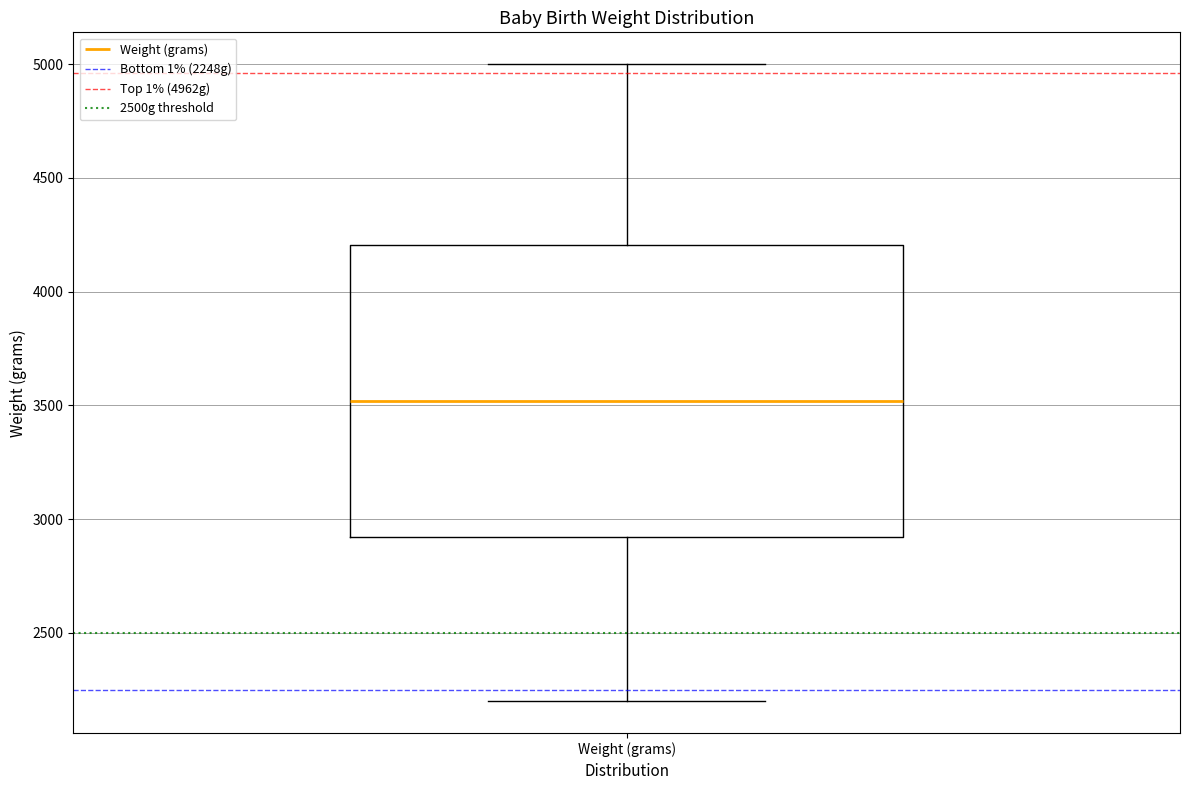

Where does the upper whisker of the box for Weight (grams) end on the y-axis? The values are not printed on the chart, so give them approximately, as read against the axis.

5000